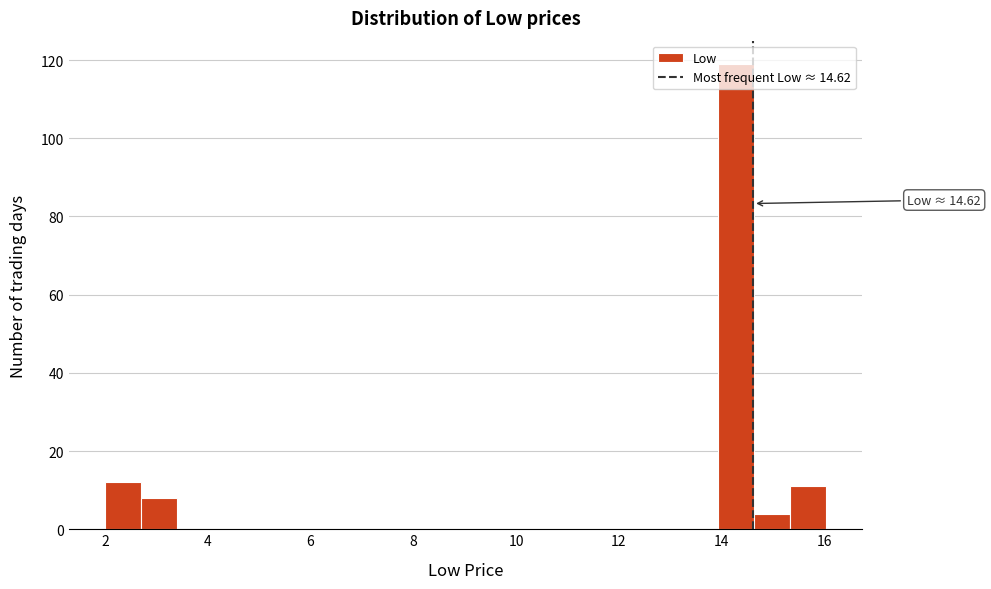

Read against the x-axis, roughly where is the centre of the tallest bar?

14.2